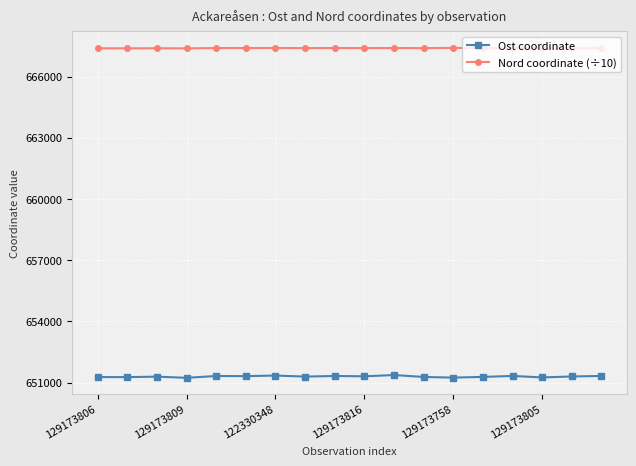

In Ost coordinate, how many points are lower than both neighbors (excluding endpoints)?

7